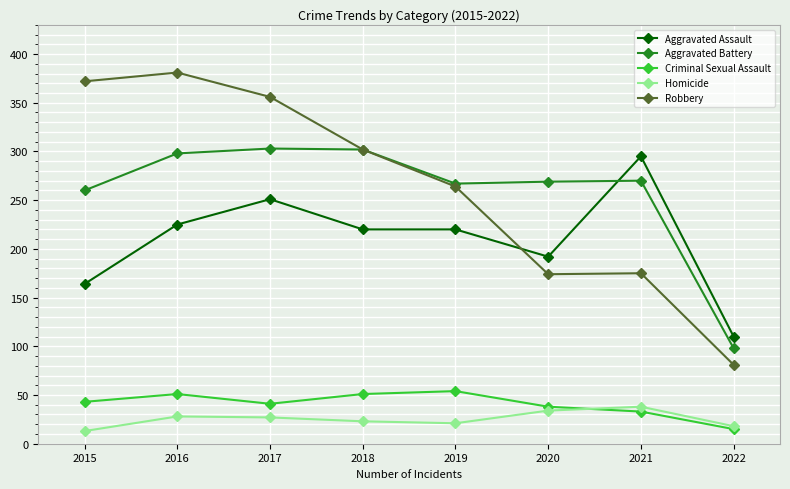

The value of Aggravated Assault at 2017 is 332. True or false?

False